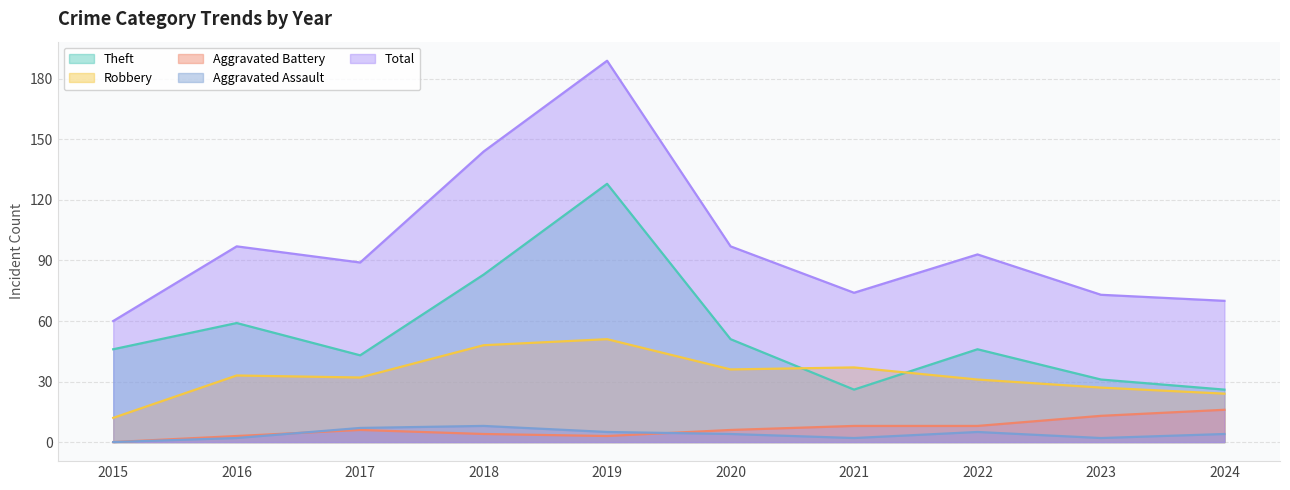

Reading right to left, extract all data points from this chart.

Robbery: 24	27	31	37	36	51	48	32	33	12
Theft: 26	31	46	26	51	128	83	43	59	46
Aggravated Assault: 4	2	5	2	4	5	8	7	2	0
Aggravated Battery: 16	13	8	8	6	3	4	6	3	0
Total: 70	73	93	74	97	189	144	89	97	60